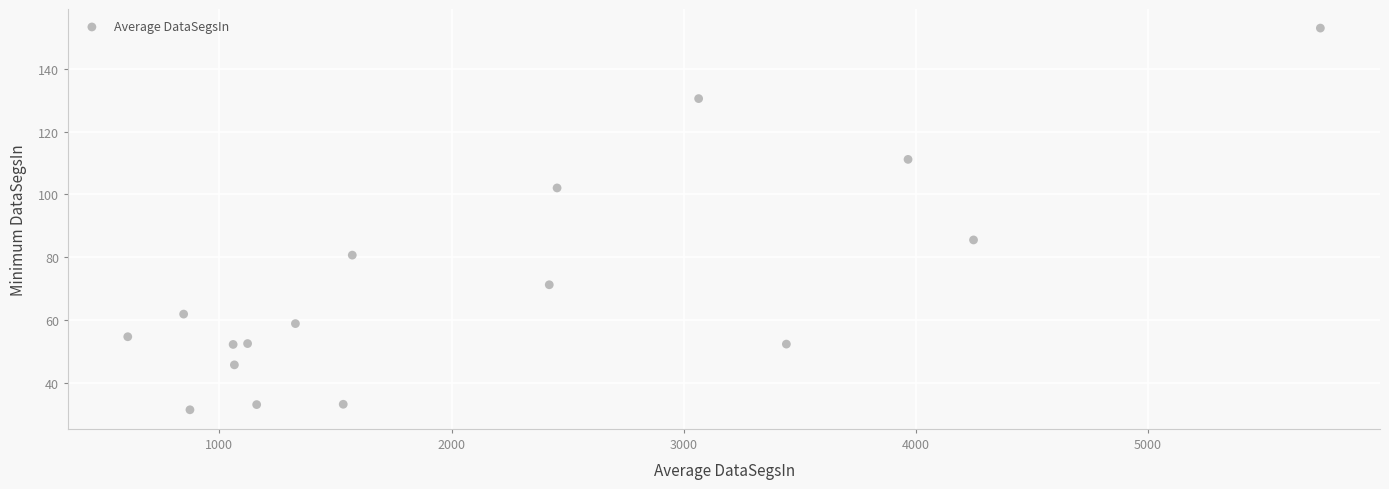

What is the range of Y values (max minus min)?

121.7